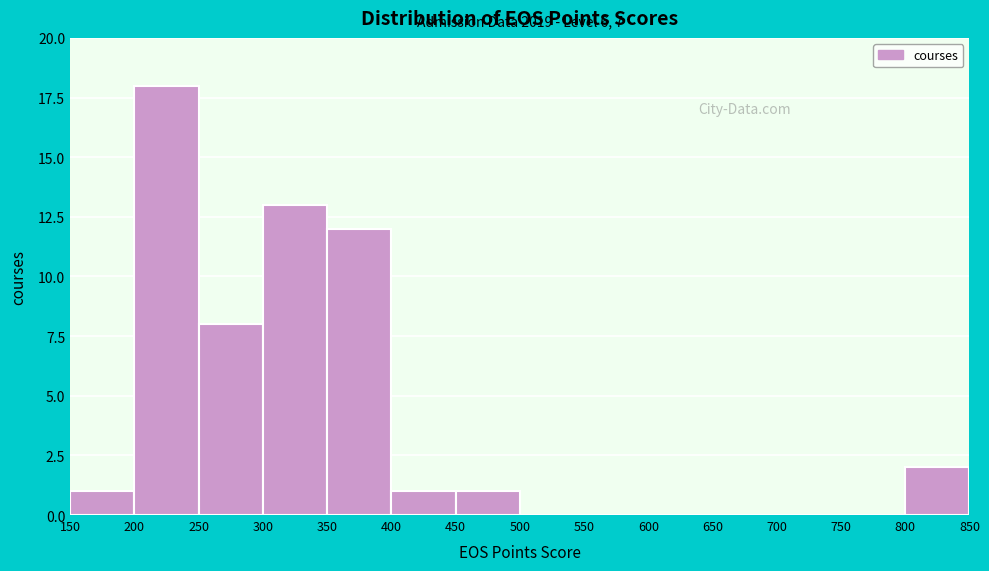

Which range on the x-axis has the tallest bar?

200 to 250